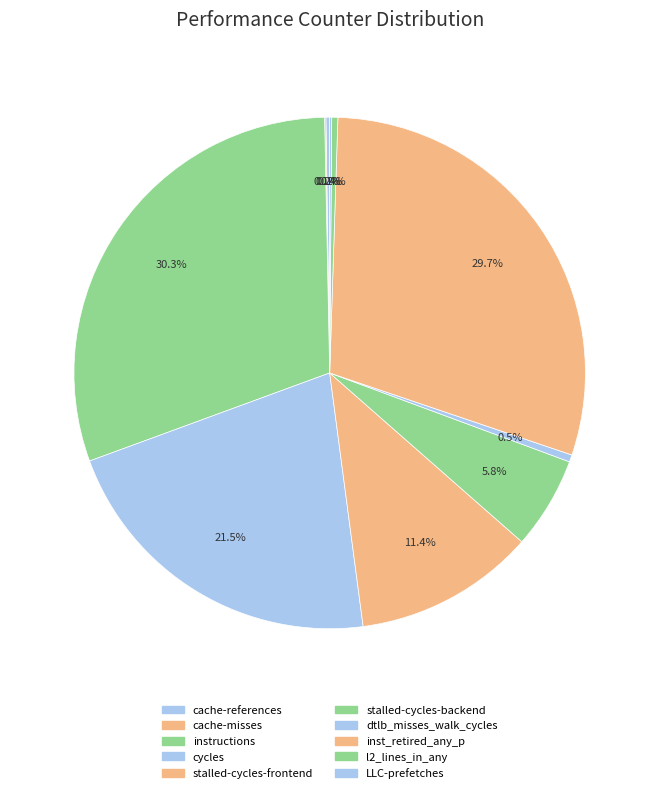

To the nearest percent, what is the difference between the largest and smallest slice percentages?

30%